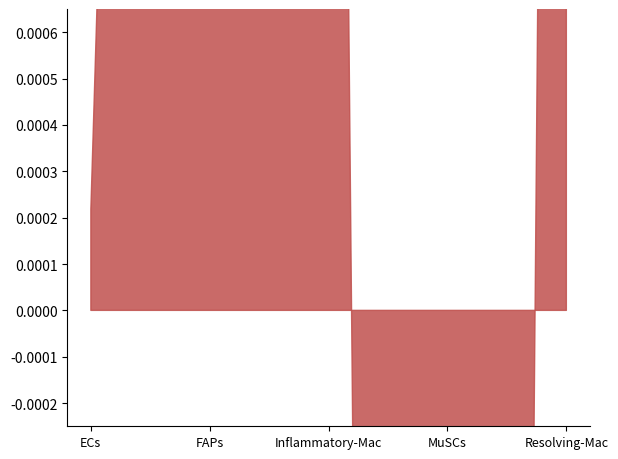

How many points are higher than both their immediate neighbors (excluding endpoints)?

1